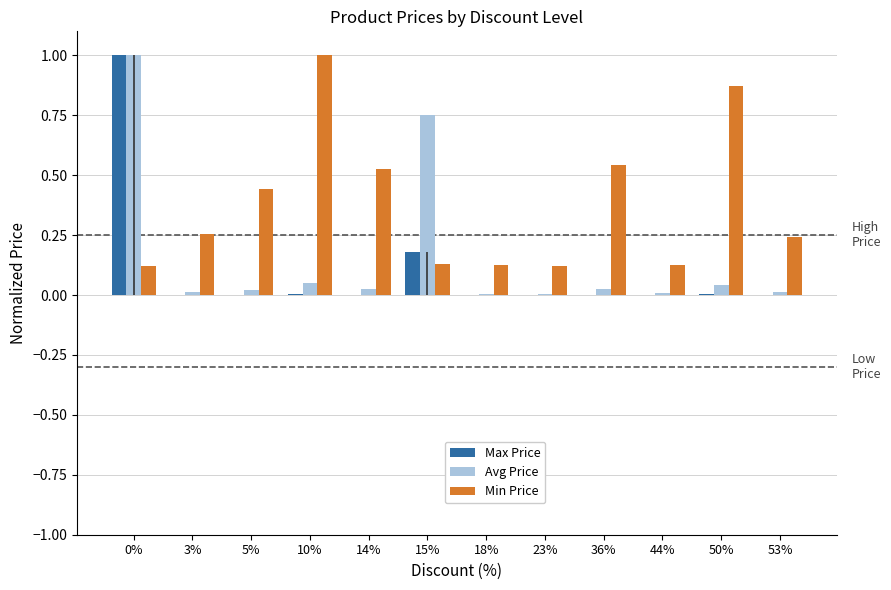

What is the total value across all series at 0%?

2.1